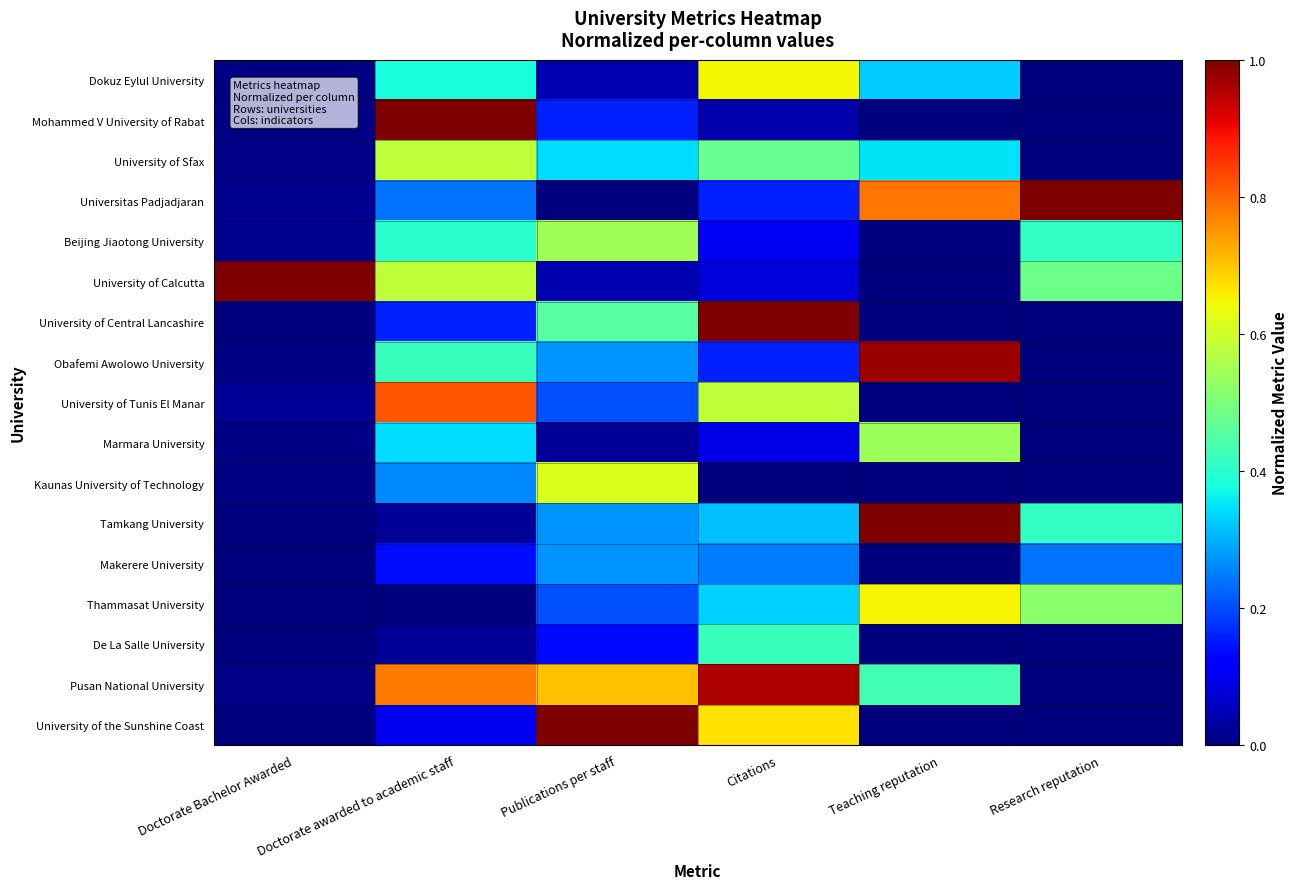

Reading right to left, extract all data points from this chart.

Dokuz Eylul University: Research reputation=0.0	Teaching reputation=0.3	Citations=0.6	Publications per staff=0.0	Doctorate awarded to academic staff=0.4	Doctorate Bachelor Awarded=0.0
Mohammed V University of Rabat: Research reputation=0.0	Teaching reputation=0.0	Citations=0.0	Publications per staff=0.2	Doctorate awarded to academic staff=1.0	Doctorate Bachelor Awarded=0.0
University of Sfax: Research reputation=0.0	Teaching reputation=0.4	Citations=0.5	Publications per staff=0.3	Doctorate awarded to academic staff=0.6	Doctorate Bachelor Awarded=0.0
Universitas Padjadjaran: Research reputation=1.0	Teaching reputation=0.8	Citations=0.2	Publications per staff=0.0	Doctorate awarded to academic staff=0.2	Doctorate Bachelor Awarded=0.0
Beijing Jiaotong University: Research reputation=0.4	Teaching reputation=0.0	Citations=0.1	Publications per staff=0.5	Doctorate awarded to academic staff=0.4	Doctorate Bachelor Awarded=0.0
University of Calcutta: Research reputation=0.5	Teaching reputation=0.0	Citations=0.1	Publications per staff=0.0	Doctorate awarded to academic staff=0.6	Doctorate Bachelor Awarded=1.0
University of Central Lancashire: Research reputation=0.0	Teaching reputation=0.0	Citations=1.0	Publications per staff=0.5	Doctorate awarded to academic staff=0.2	Doctorate Bachelor Awarded=0.0
Obafemi Awolowo University: Research reputation=0.0	Teaching reputation=1.0	Citations=0.2	Publications per staff=0.3	Doctorate awarded to academic staff=0.4	Doctorate Bachelor Awarded=0.0
University of Tunis El Manar: Research reputation=0.0	Teaching reputation=0.0	Citations=0.6	Publications per staff=0.2	Doctorate awarded to academic staff=0.8	Doctorate Bachelor Awarded=0.0
Marmara University: Research reputation=0.0	Teaching reputation=0.5	Citations=0.1	Publications per staff=0.0	Doctorate awarded to academic staff=0.3	Doctorate Bachelor Awarded=0.0
Kaunas University of Technology: Research reputation=0.0	Teaching reputation=0.0	Citations=0.0	Publications per staff=0.6	Doctorate awarded to academic staff=0.3	Doctorate Bachelor Awarded=0.0
Tamkang University: Research reputation=0.4	Teaching reputation=1.0	Citations=0.3	Publications per staff=0.3	Doctorate awarded to academic staff=0.0	Doctorate Bachelor Awarded=0.0
Makerere University: Research reputation=0.2	Teaching reputation=0.0	Citations=0.2	Publications per staff=0.3	Doctorate awarded to academic staff=0.1	Doctorate Bachelor Awarded=0.0
Thammasat University: Research reputation=0.5	Teaching reputation=0.6	Citations=0.3	Publications per staff=0.2	Doctorate awarded to academic staff=0.0	Doctorate Bachelor Awarded=0.0
De La Salle University: Research reputation=0.0	Teaching reputation=0.0	Citations=0.4	Publications per staff=0.1	Doctorate awarded to academic staff=0.0	Doctorate Bachelor Awarded=0.0
Pusan National University: Research reputation=0.0	Teaching reputation=0.4	Citations=1.0	Publications per staff=0.7	Doctorate awarded to academic staff=0.8	Doctorate Bachelor Awarded=0.0
University of the Sunshine Coast: Research reputation=0.0	Teaching reputation=0.0	Citations=0.7	Publications per staff=1.0	Doctorate awarded to academic staff=0.1	Doctorate Bachelor Awarded=0.0